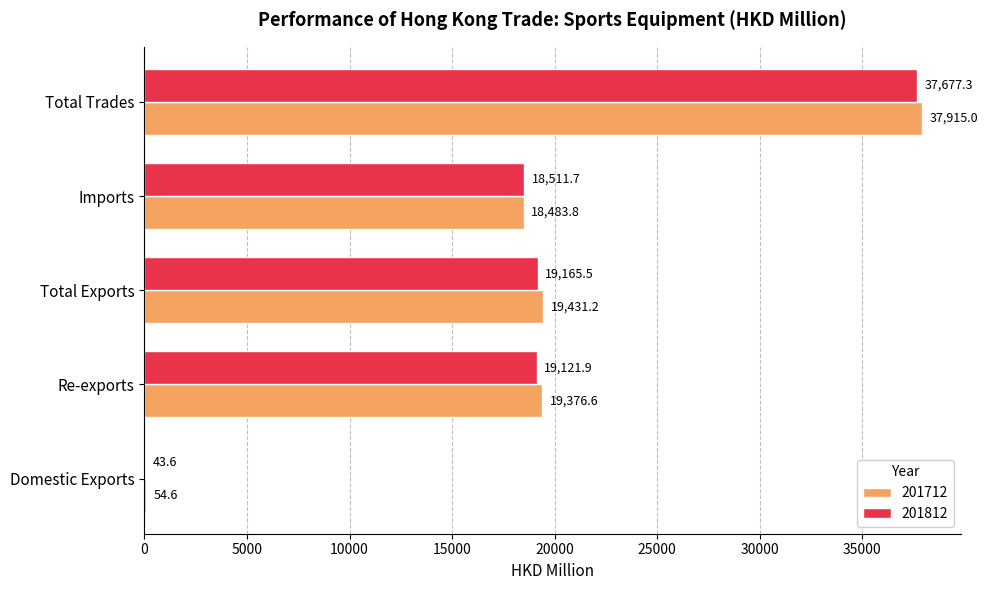

True or false: 201812 has a value of 37677.3 at Total Trades.

True